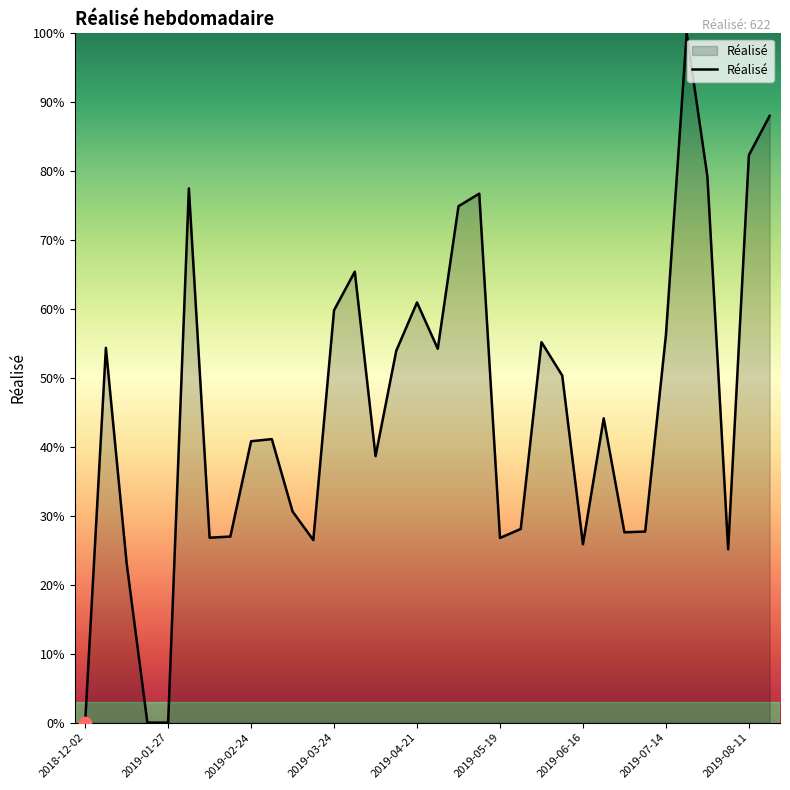

What is the difference between the maximum and minimum values?

100.0